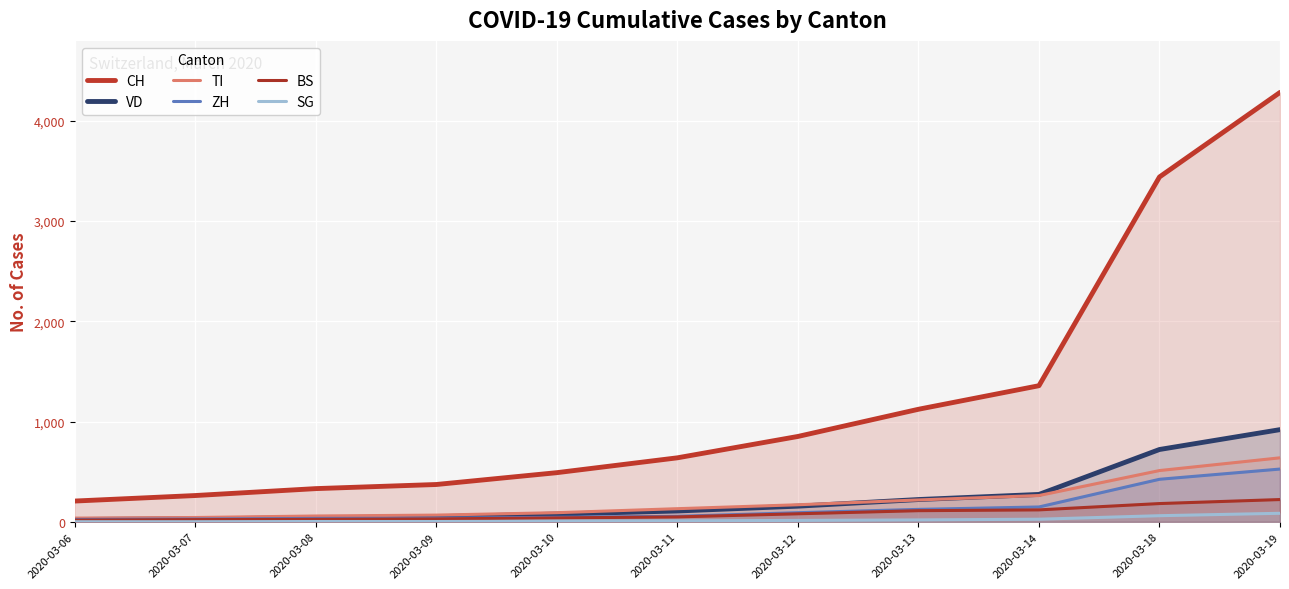

How many lines are shown in the chart?

6